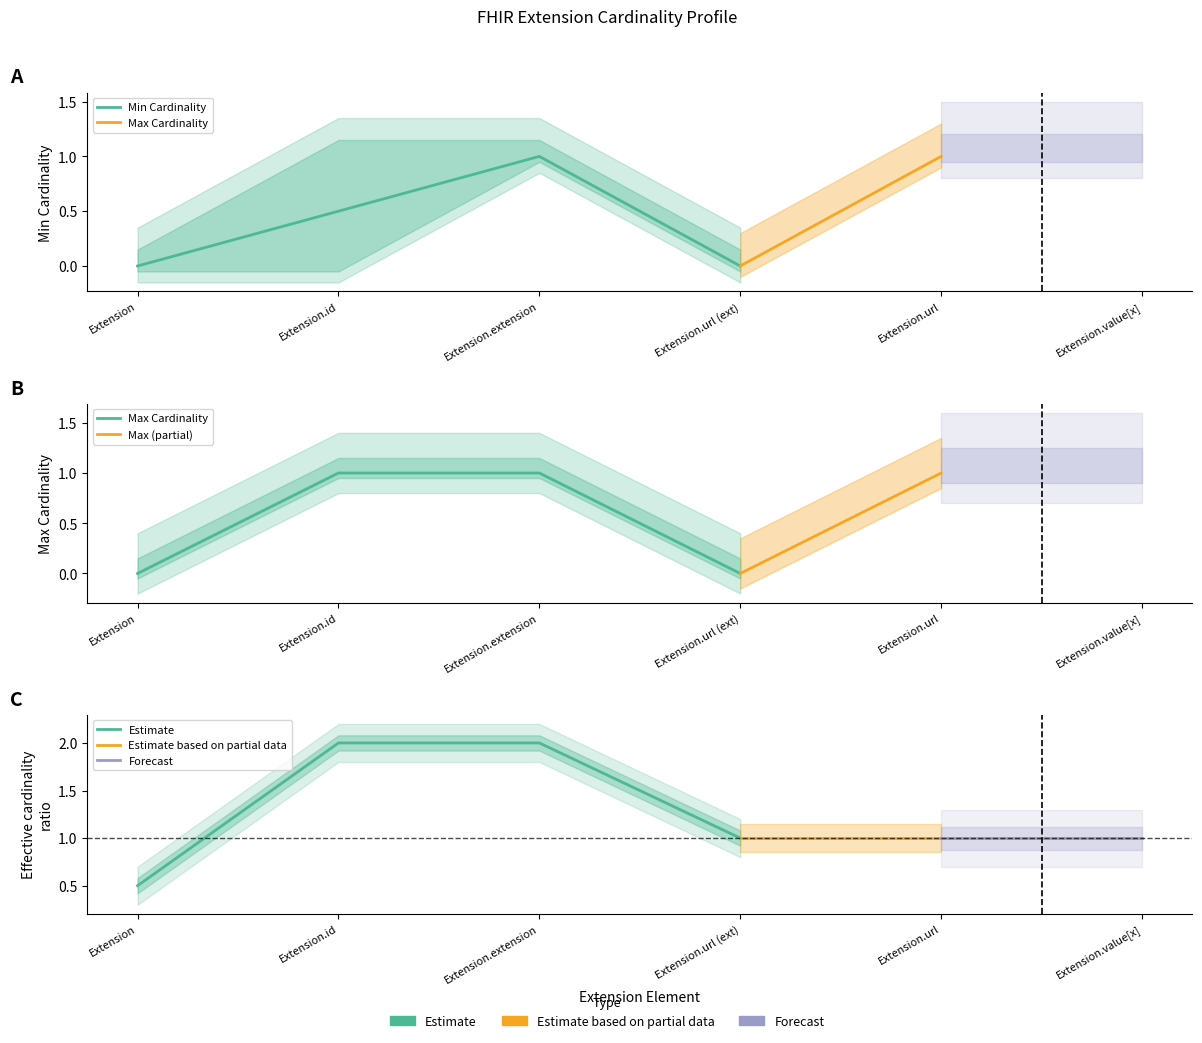

The Min Cardinality series shows 2 at Extension.extension. True or false?

False